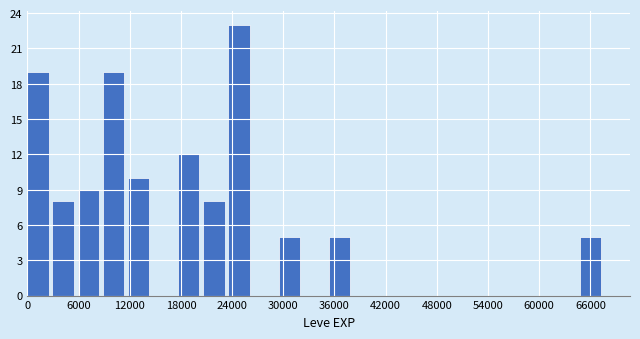

Read against the x-axis, roughly where is the centre of the tallest bar?

25000